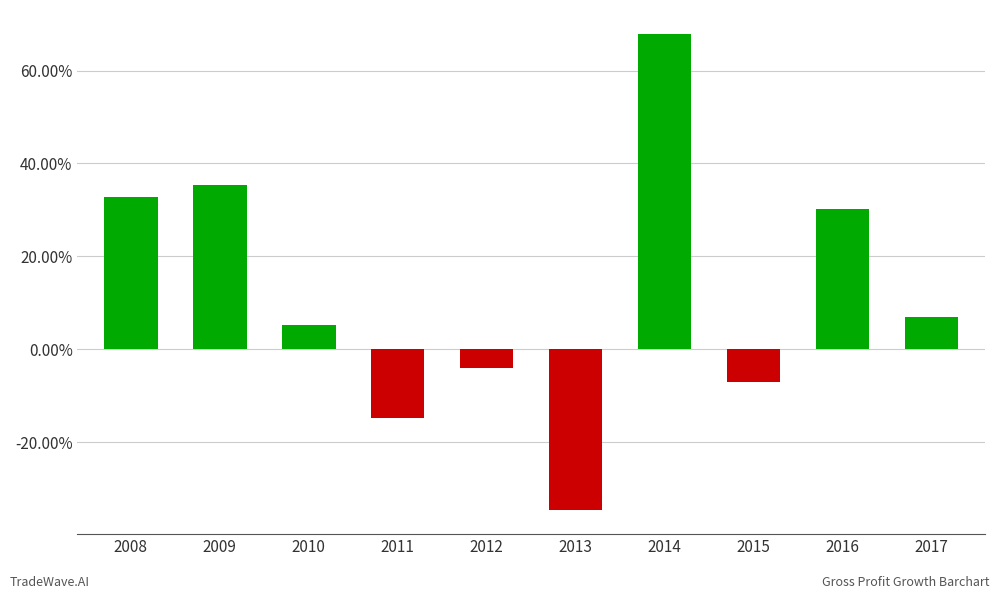

Does the chart contain any negative values?

Yes